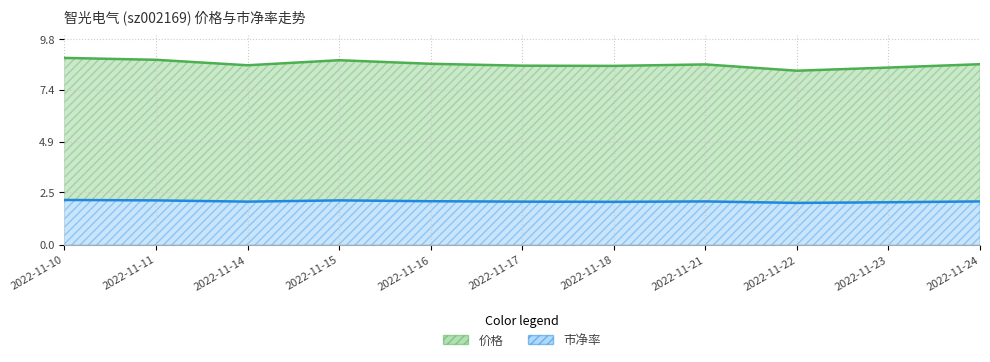

True or false: 价格 and 市净率 cross at least once.

False